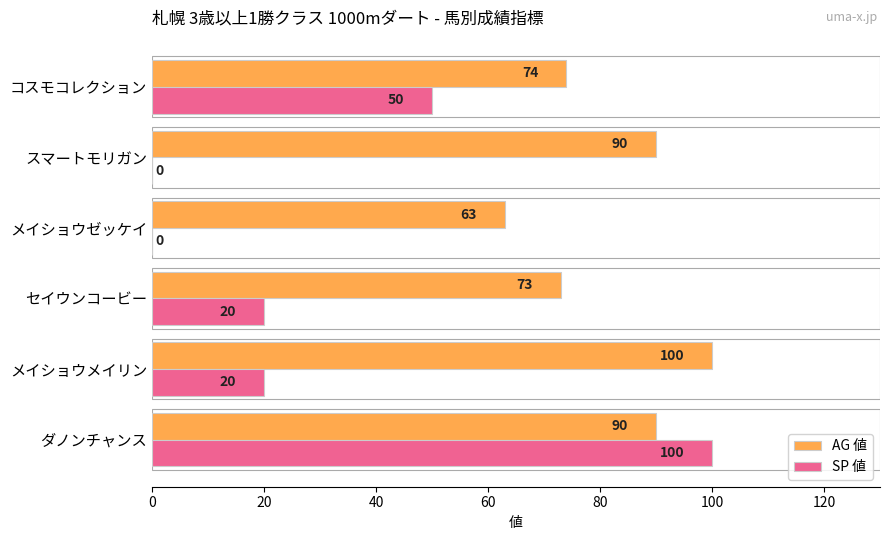

Which series has the widest spread of values?

SP 値